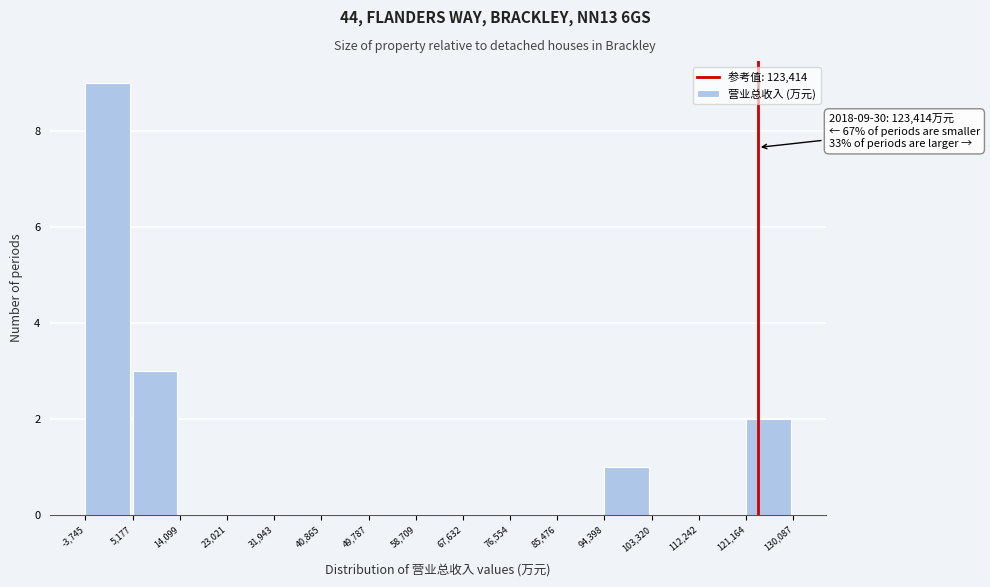

Which range on the x-axis has the tallest bar?

-3,745 to 5,177